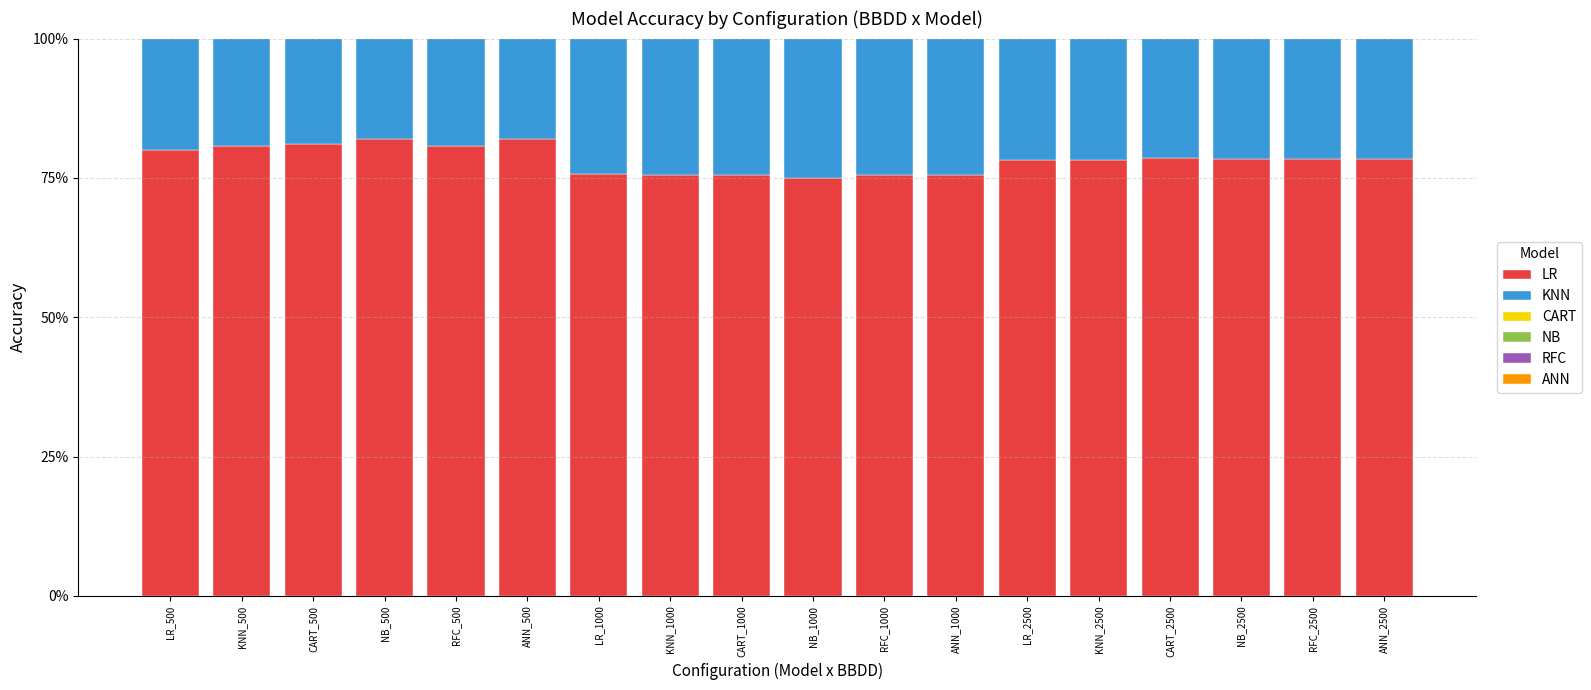

What is the label of the 2nd bar from the left?

KNN_500